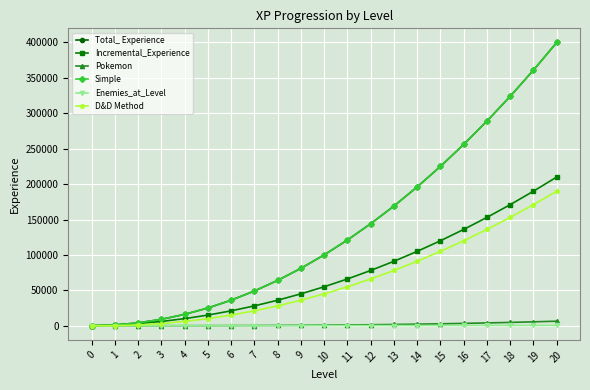

At which category is the sum across all series the highest?

20